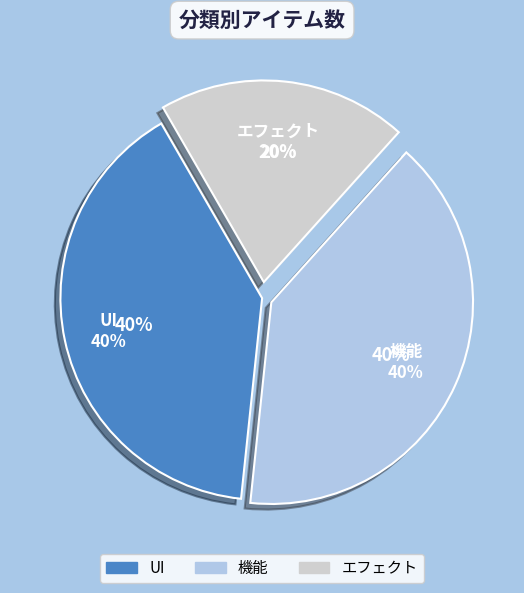

To the nearest percent, what is the difference between the largest and smallest slice percentages?

20%